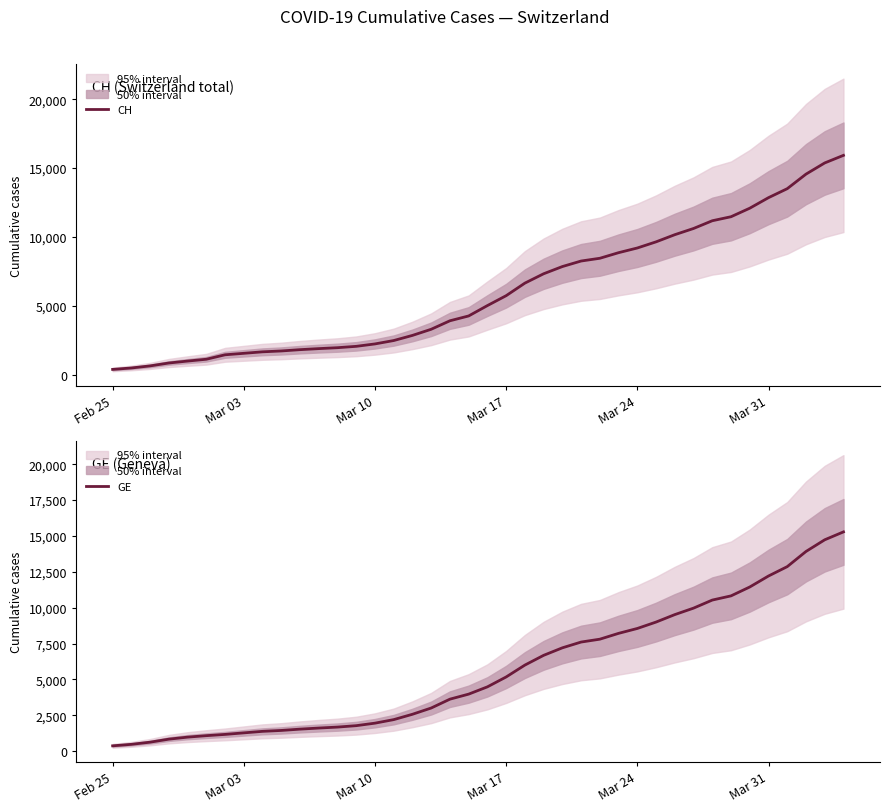

Reading left to right, what are all the values shown in this chart?

CH: 375	479	630	840	981	1113	1436	1544	1652	1715	1809	1885	1952	2051	2226	2472	2845	3291	3908	4259	5012	5731	6644	7323	7847	8249	8449	8855	9196	9642	10162	10613	11175	11467	12086	12852	13505	14561	15375	15926
GE: 375	479	630	840	981	1083	1171	1278	1384	1447	1538	1614	1681	1780	1955	2201	2574	3010	3627	3978	4485	5174	6002	6681	7205	7607	7807	8213	8554	9000	9520	9971	10533	10825	11444	12210	12863	13919	14733	15284